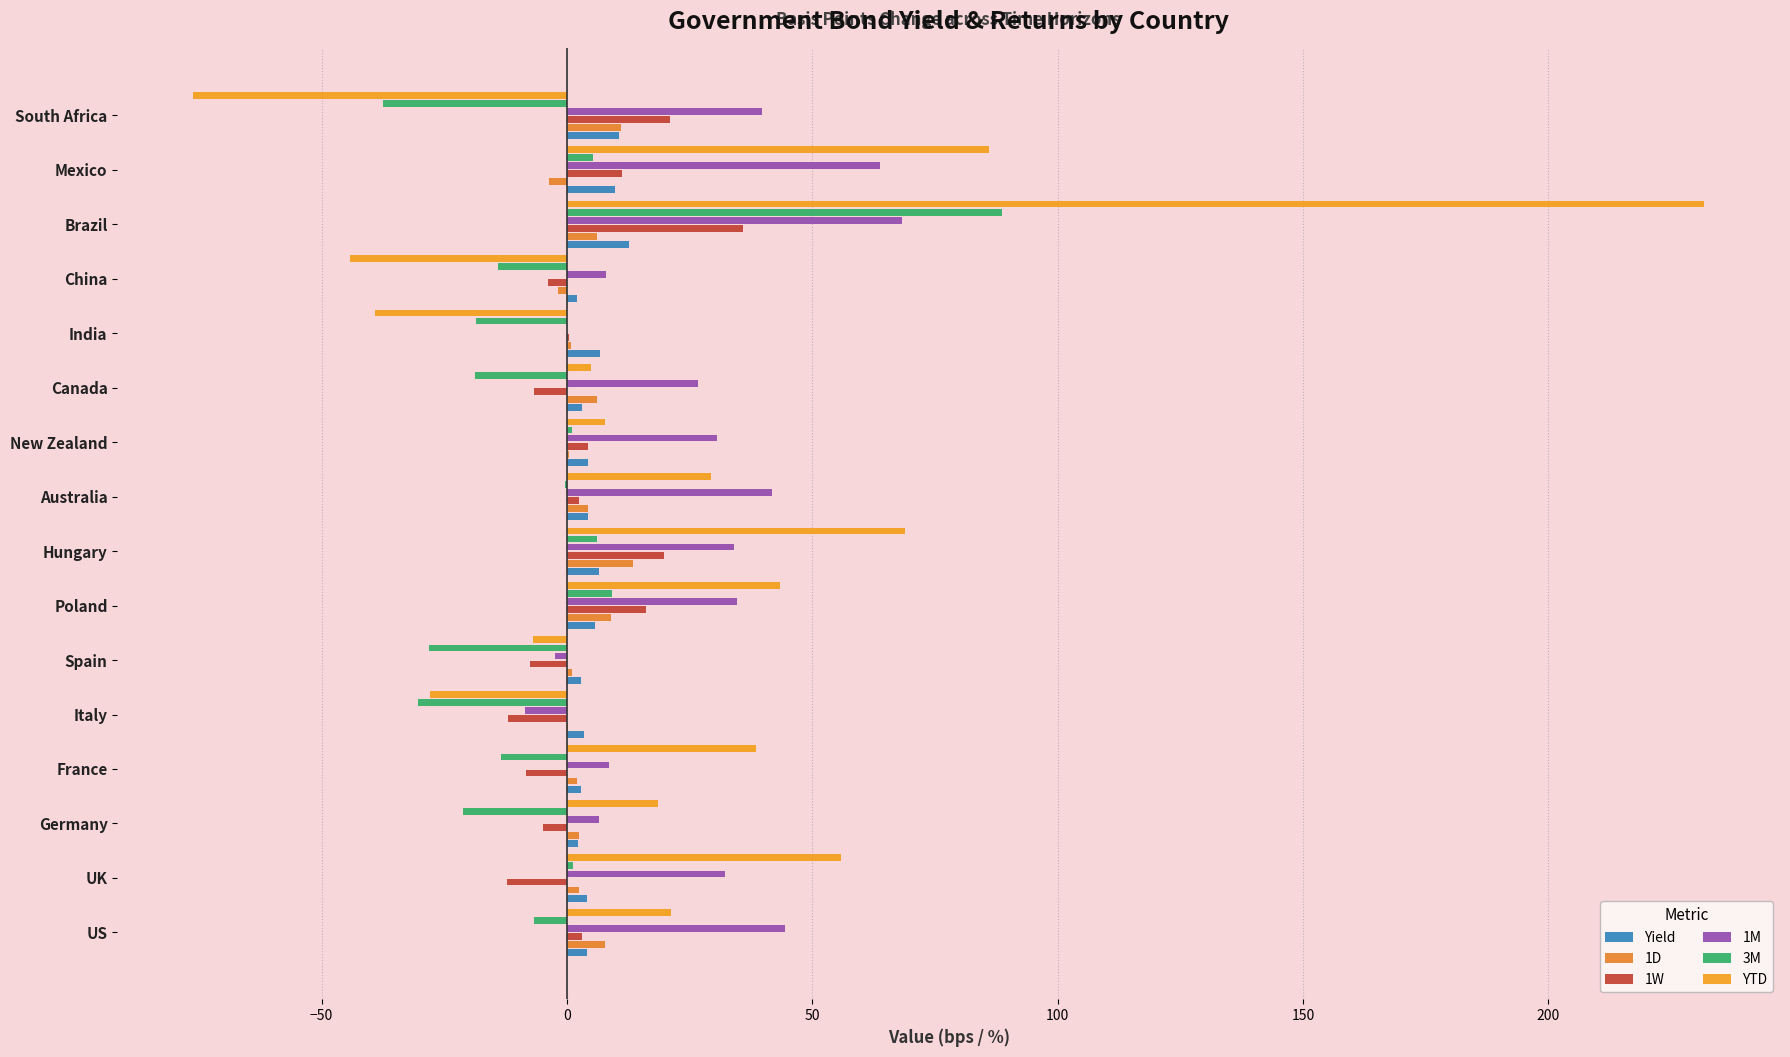

Rank the series by their maximum value, from highest to lowest.

YTD, 3M, 1M, 1W, 1D, Yield